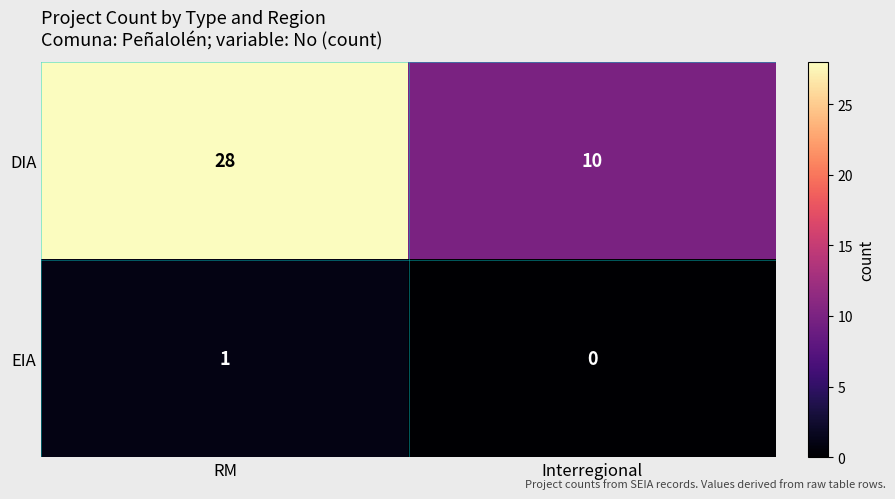

Which series has the largest total across all categories?

DIA